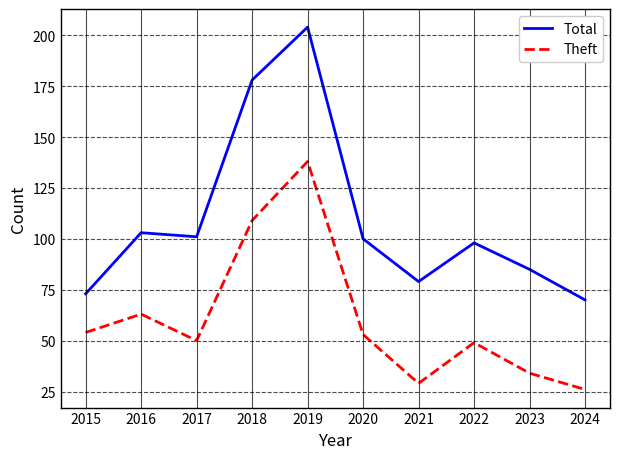

True or false: Total and Theft intersect in this chart.

False